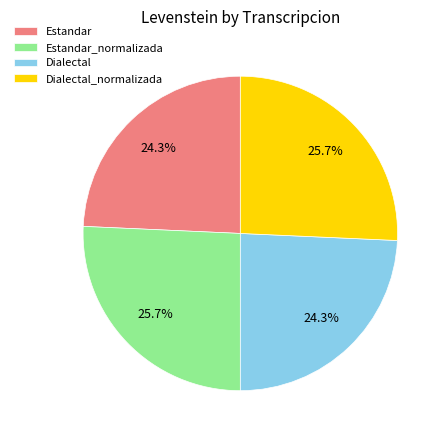

How many segments does this pie chart have?

4